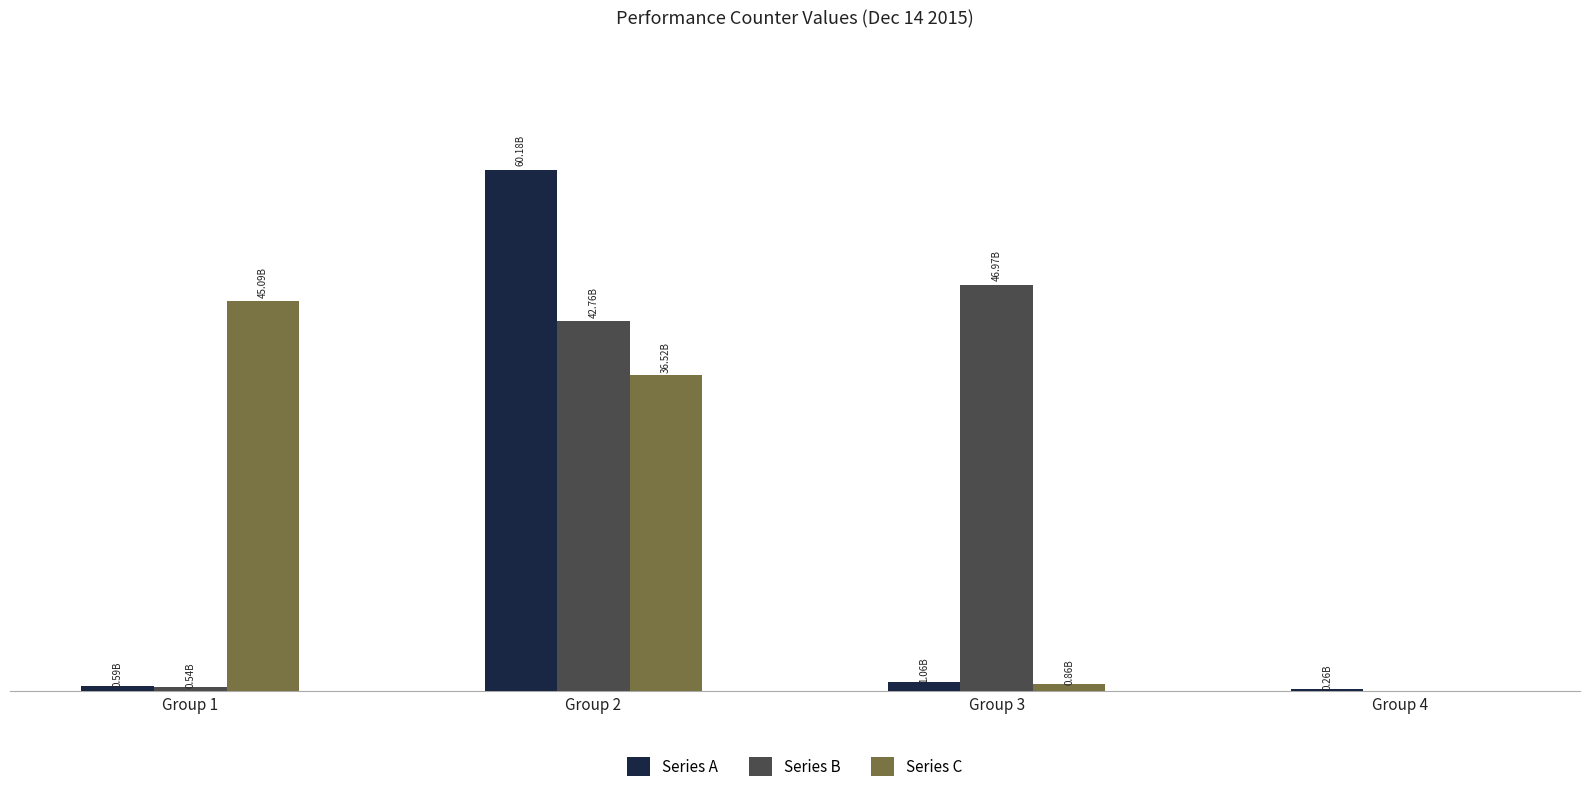

Does the chart contain stacked bars?

No